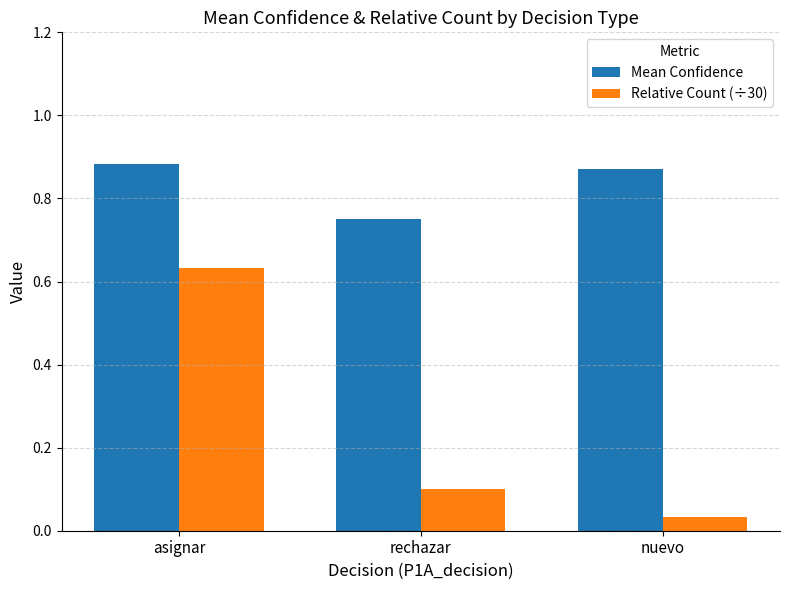

Which series has the largest range (max minus min)?

Relative Count (÷30)